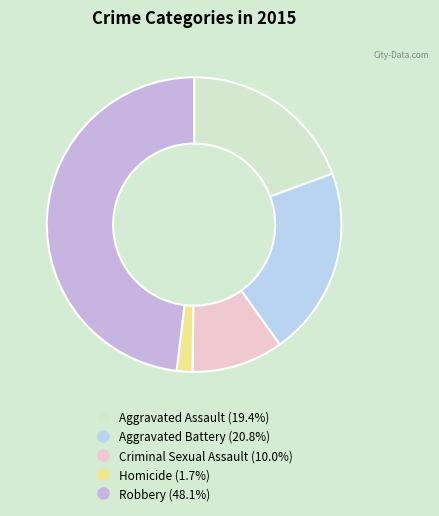

True or false: Criminal Sexual Assault accounts for 1% of the total.

False